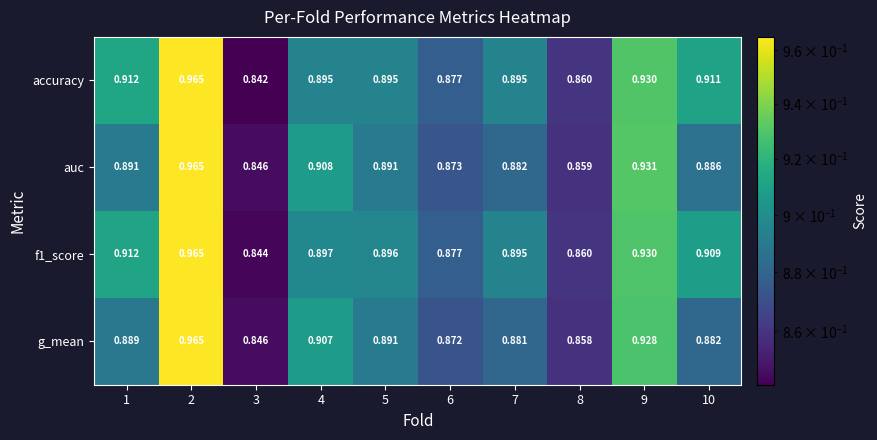

Which series changed the most between 9 and 10?

g_mean